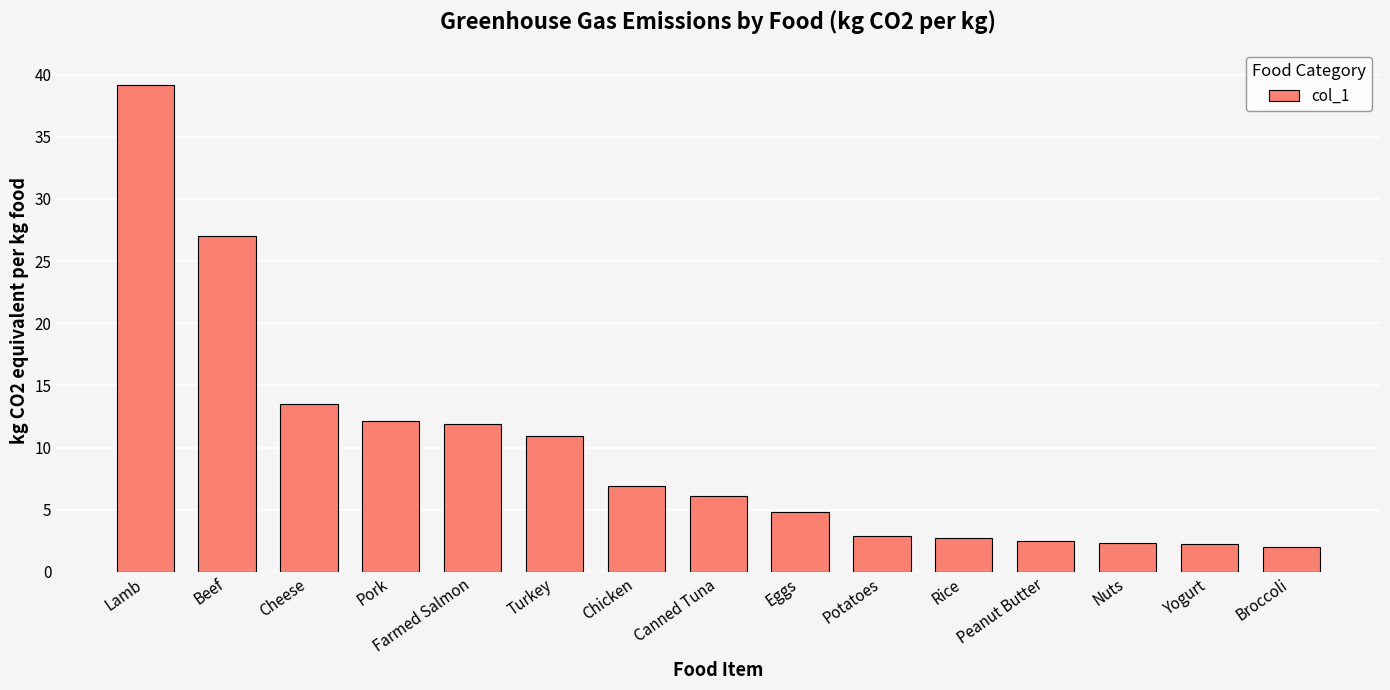

Is it true that the value at Lamb is 39.2?

True